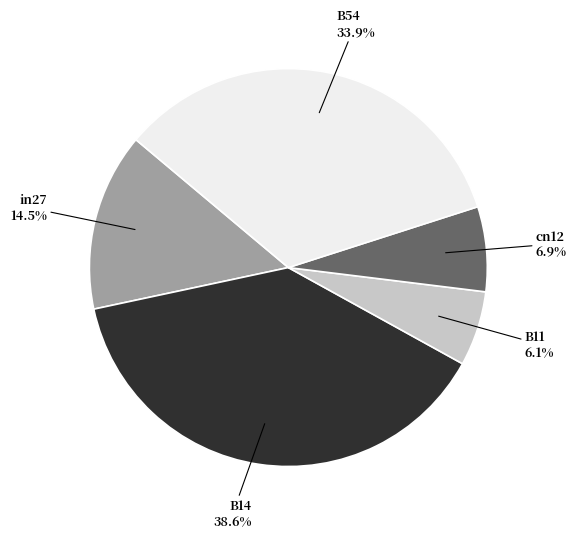

Combined, do B54 and B11 account for over 50%?

No